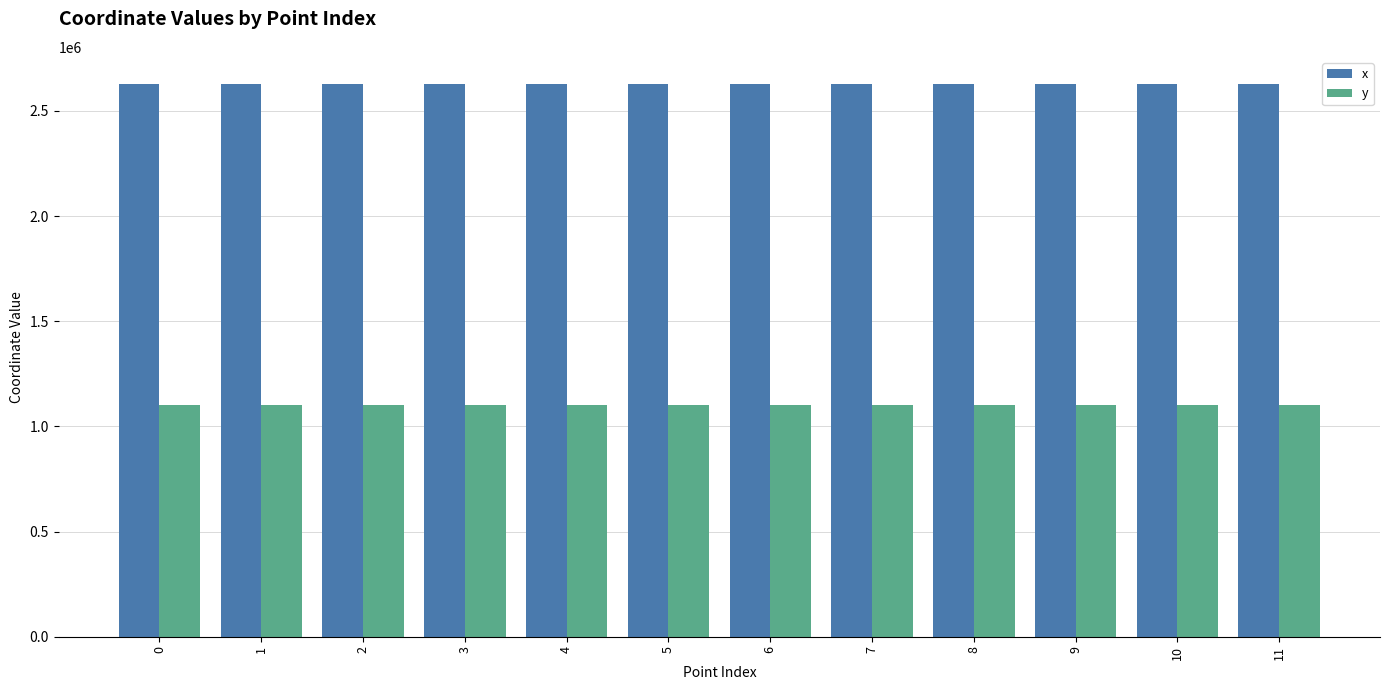

The y series shows 1101761.8 at 1. True or false?

True